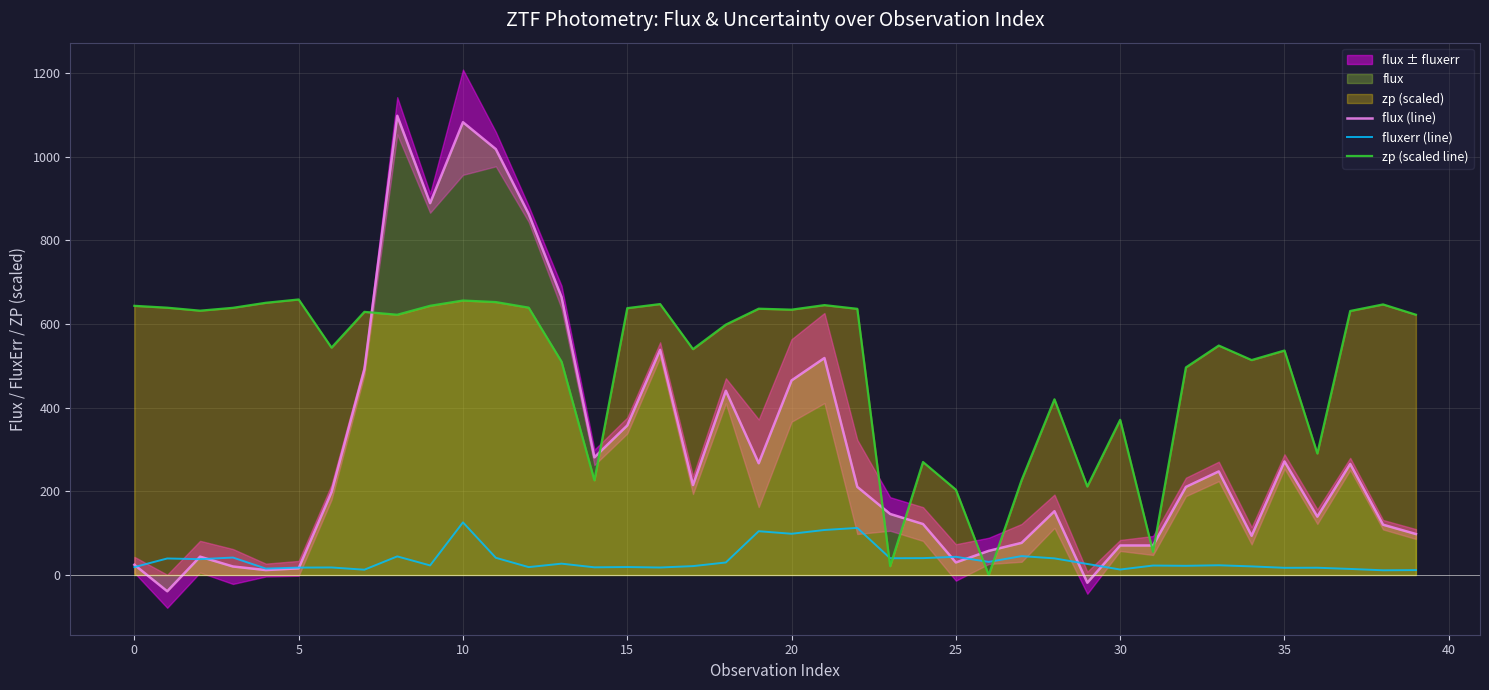

True or false: flux (line) and zp (scaled line) cross at least once.

True